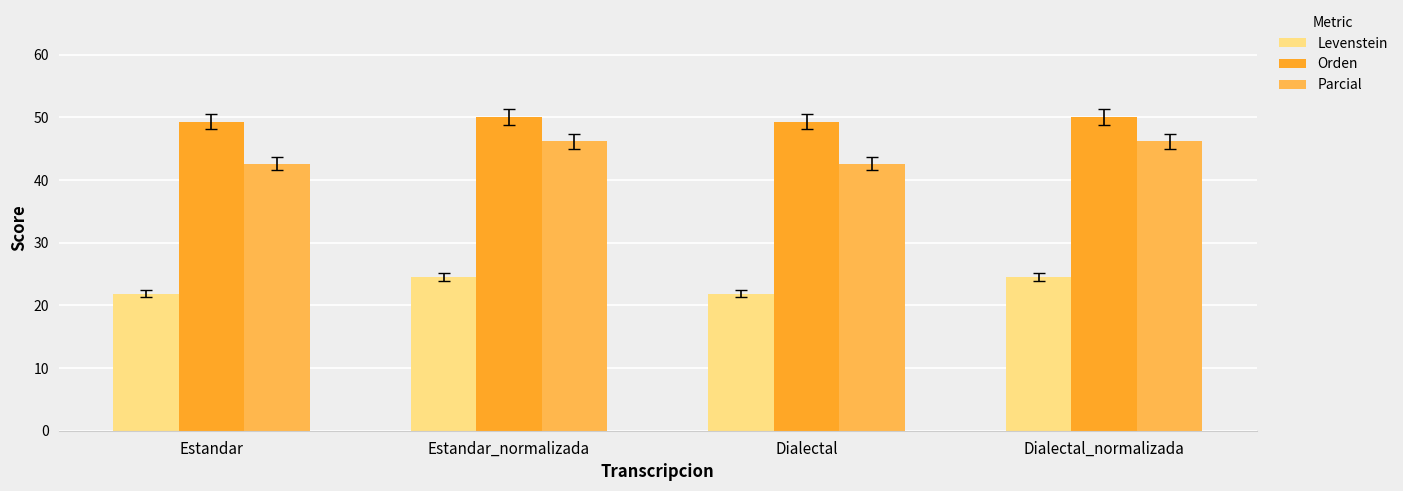

What is the maximum value shown in the chart?

50.0